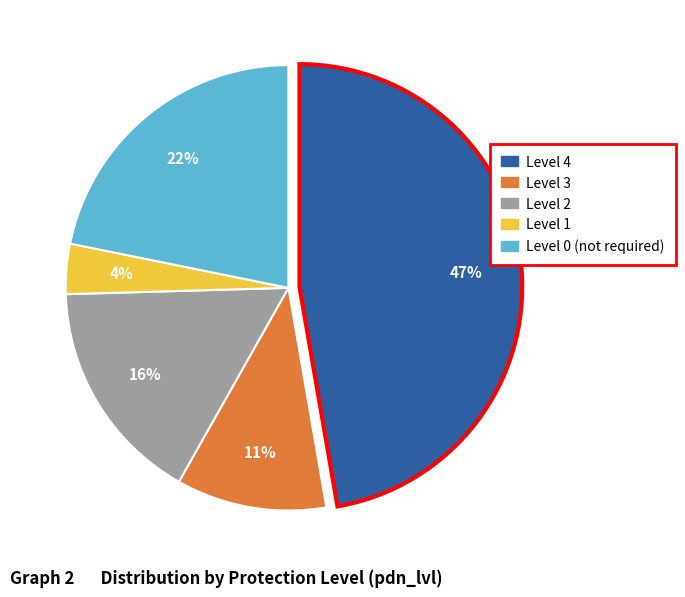

To the nearest percent, what is the average slice percentage?

20%